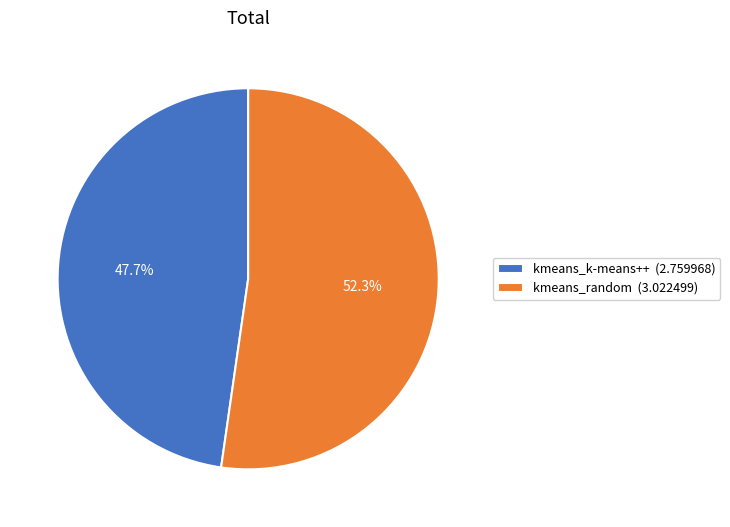

What percentage is the kmeans_random slice, to the nearest percent?

52%